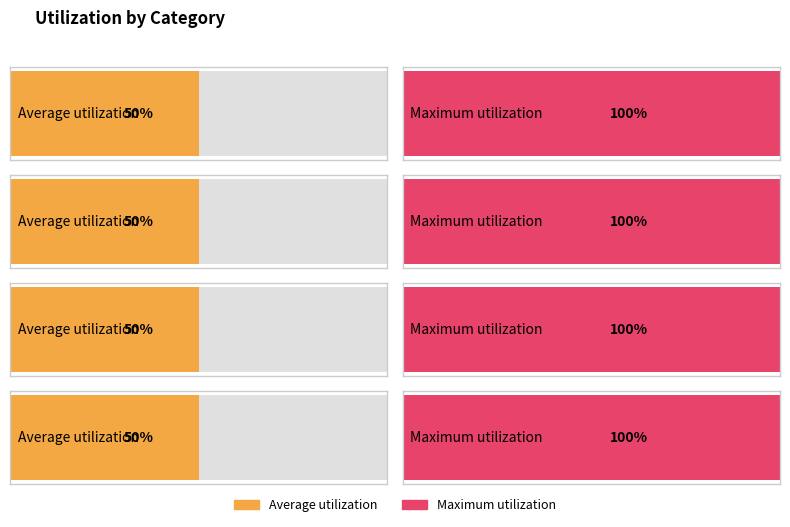

Are the bars grouped side by side (vs. stacked)?

Yes